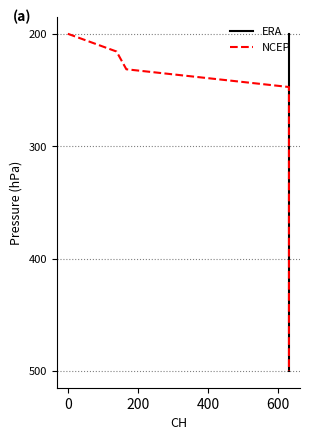

The ERA series shows 195.9 at 19. True or false?

False